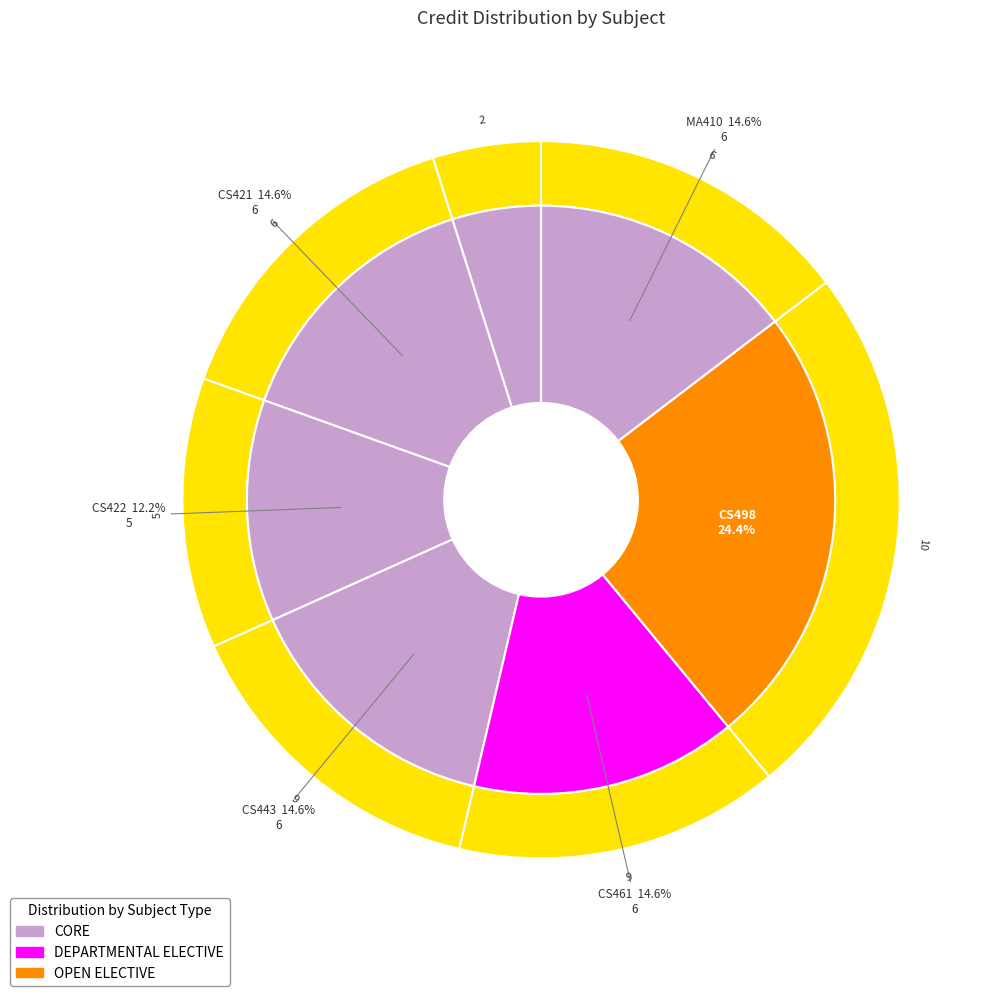

Approximately how many times larger is the value at CS461 compared to CS422?

1.2